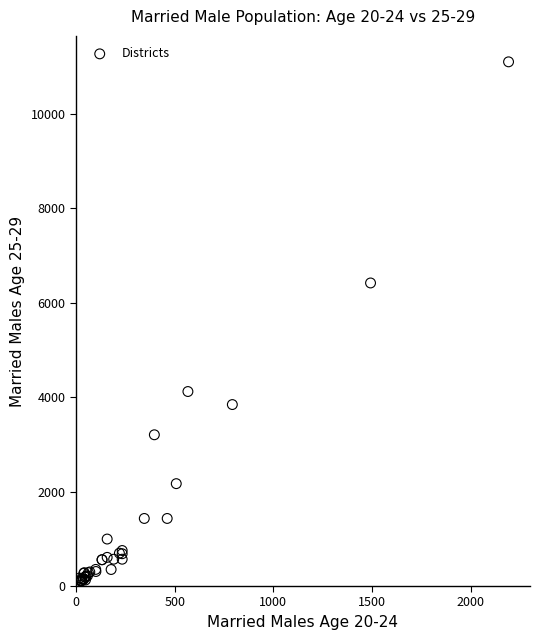

What Y value in the scatter plot is closest to 5606?

6418